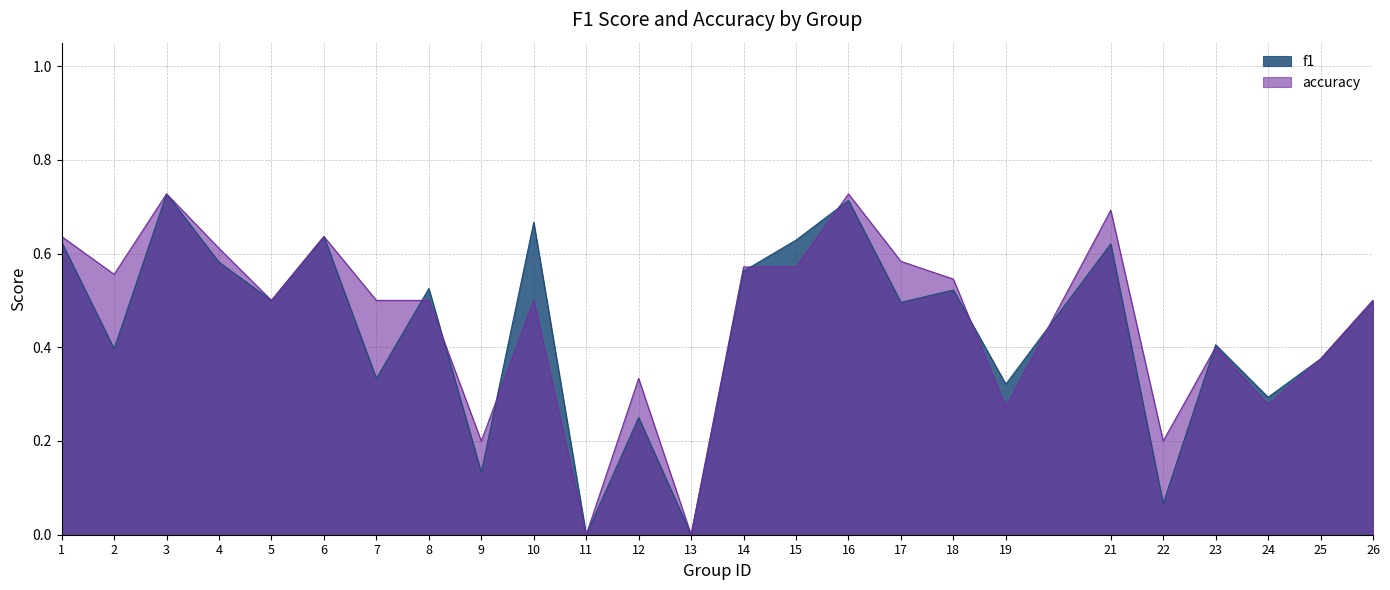

The accuracy series shows 0.6 at 17. True or false?

True